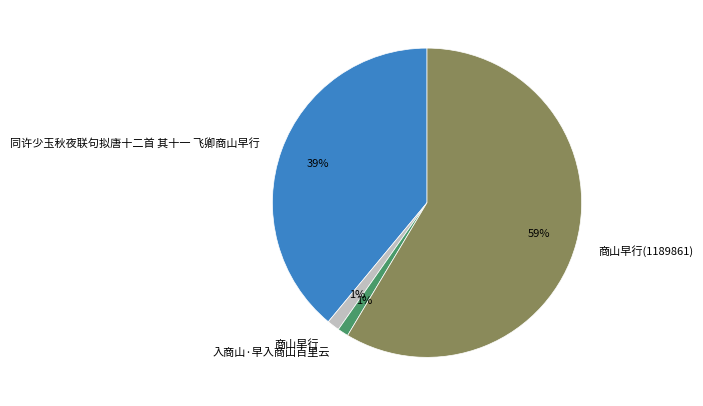

To the nearest percent, what is the average slice percentage?

25%